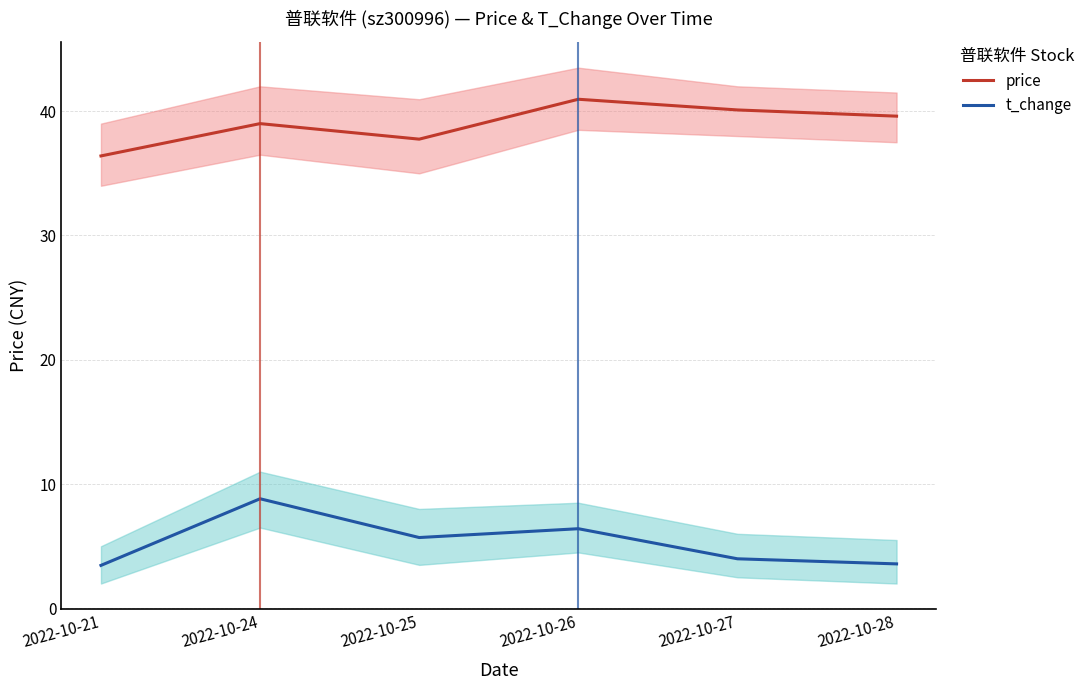

True or false: price and t_change intersect in this chart.

False